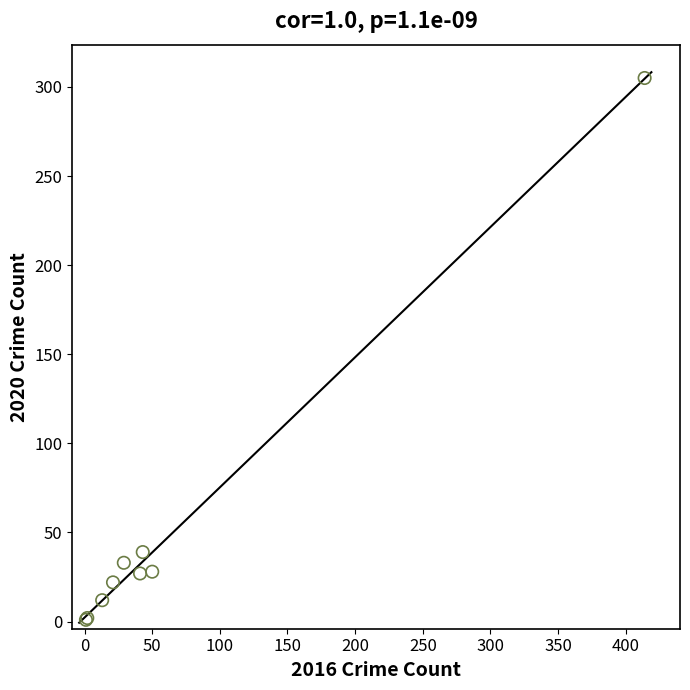

What Y value in the scatter plot is closest to 153?

39